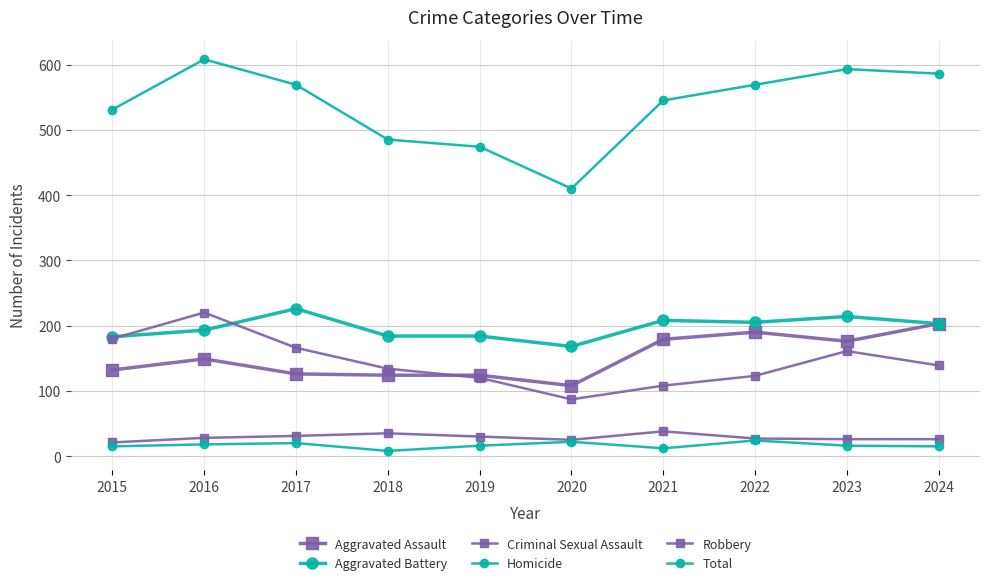

How many values in the Aggravated Assault series are below 149?

5